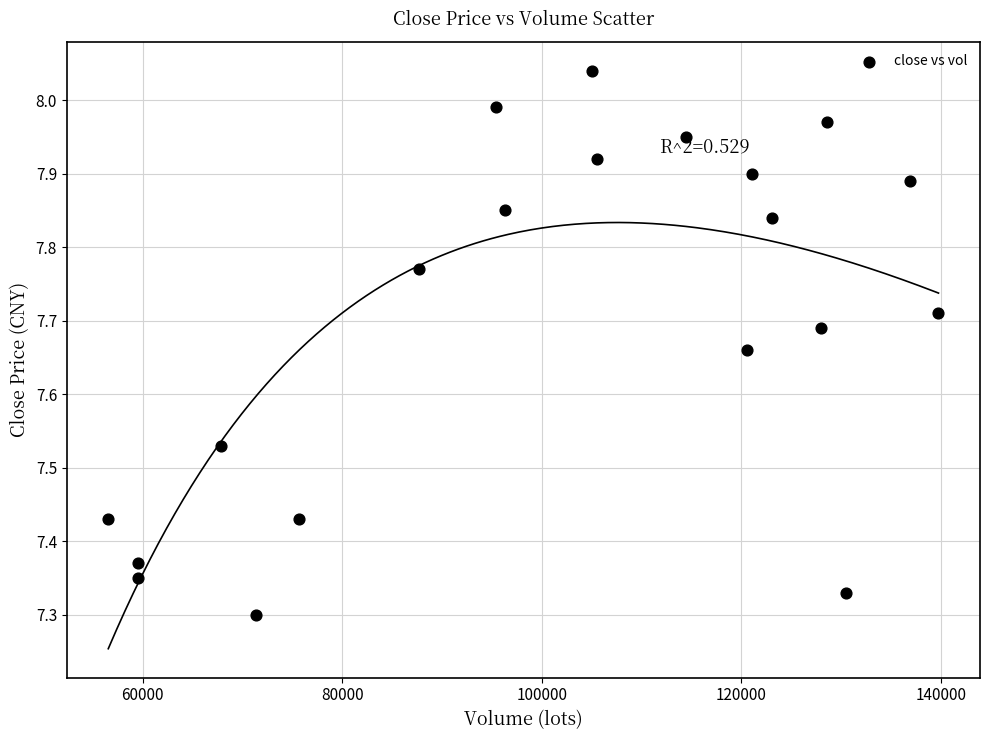

What is the range of X values (max minus min)?

83176.8